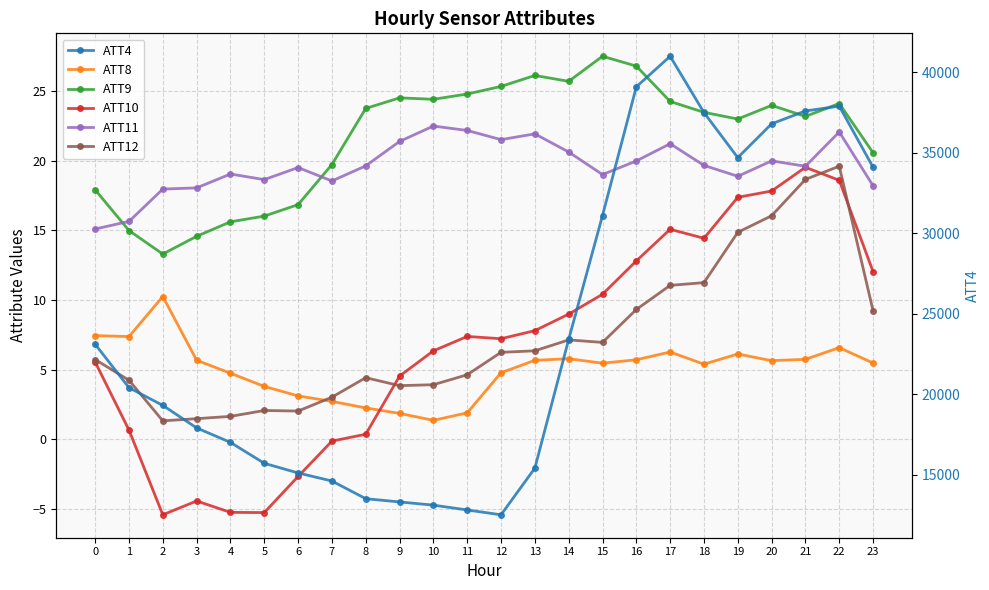

Is it true that ATT11 equals 33.0 at 16?

False